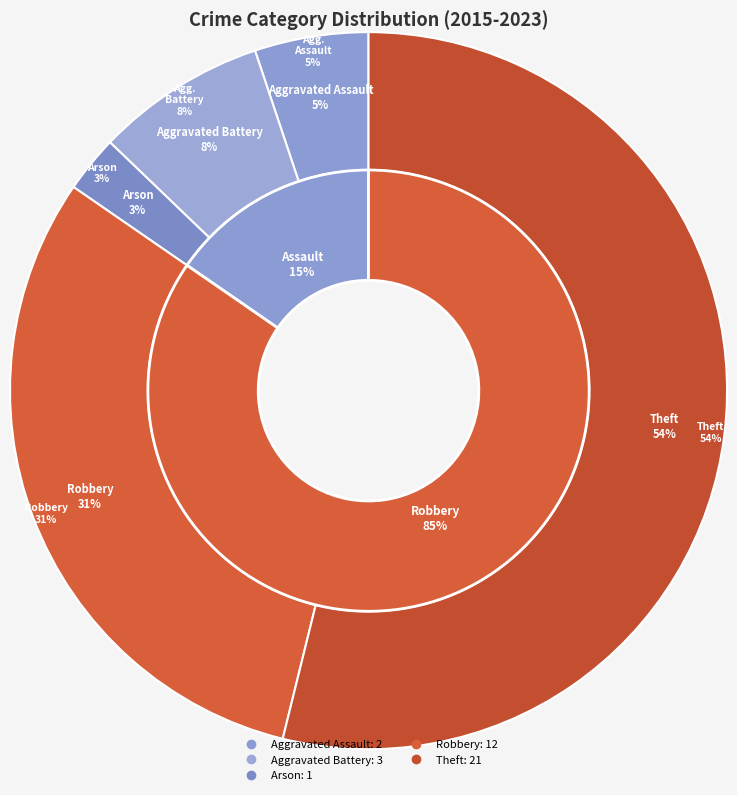

What portion of the pie excludes Aggravated Assault?

94.9%